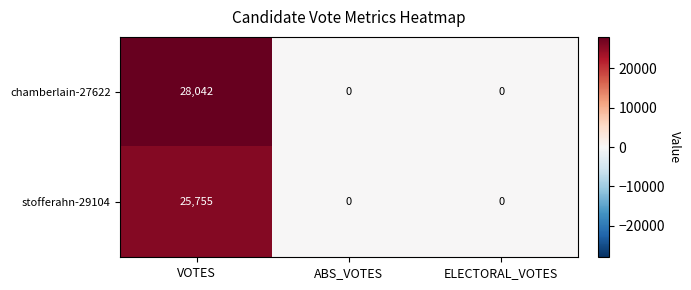

Reading left to right, list all the values displayed in this chart.

chamberlain-27622: VOTES=28042	ABS_VOTES=0	ELECTORAL_VOTES=0
stofferahn-29104: VOTES=25755	ABS_VOTES=0	ELECTORAL_VOTES=0